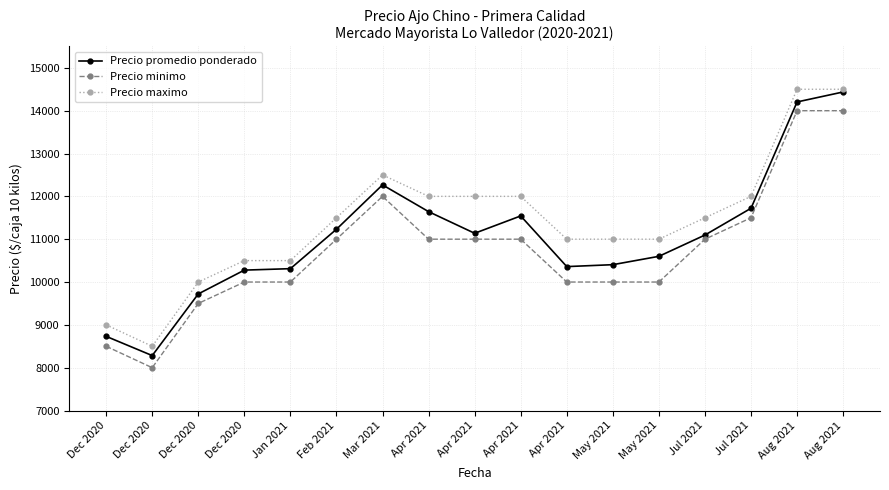

Reading left to right, what are all the values shown in this chart?

Precio promedio ponderado: 8732	8283	9722	10278	10312	11232	12268	11643	11138	11543	10360	10405	10600	11097	11722	14204	14437
Precio minimo: 8500	8000	9500	10000	10000	11000	12000	11000	11000	11000	10000	10000	10000	11000	11500	14000	14000
Precio maximo: 9000	8500	10000	10500	10500	11500	12500	12000	12000	12000	11000	11000	11000	11500	12000	14500	14500